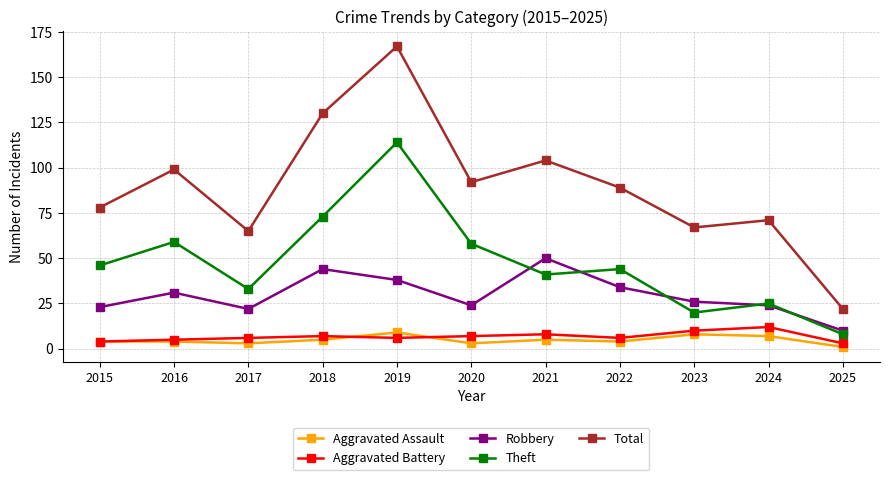

Which label corresponds to the smallest value in the chart?

2025